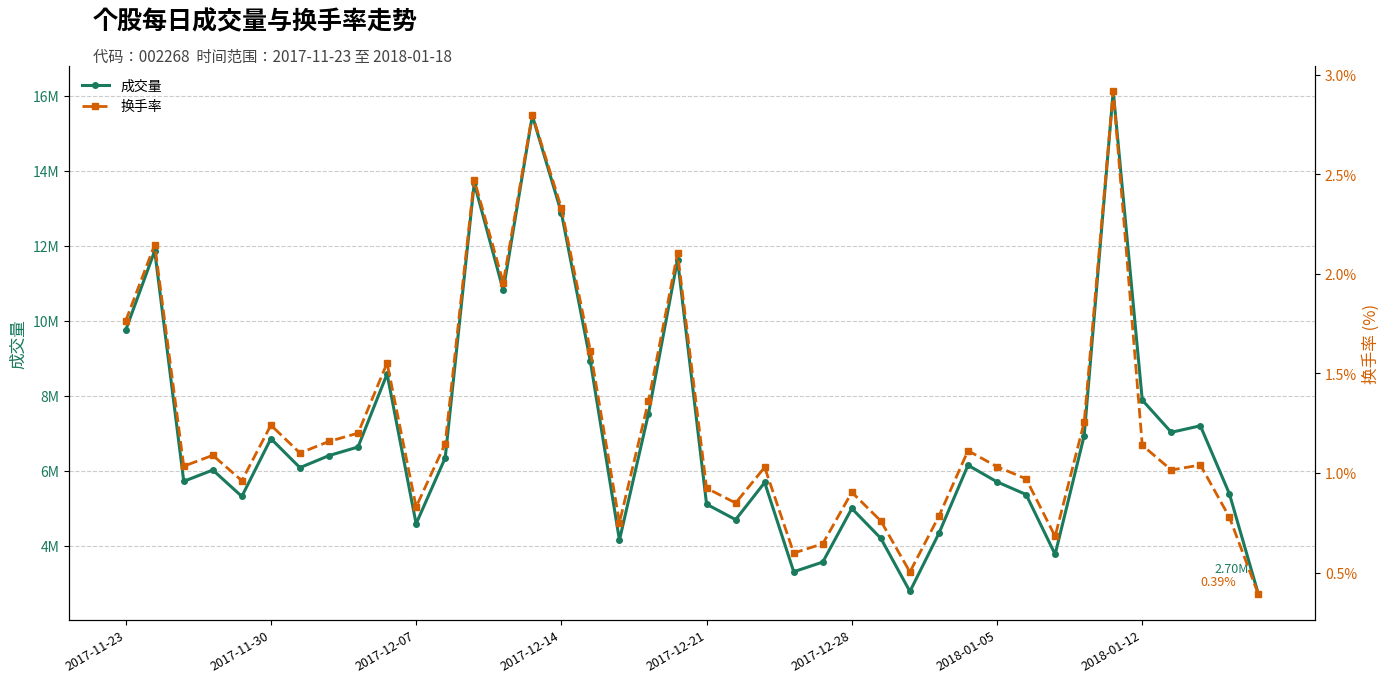

Rank the series by their maximum value, from lowest to highest.

换手率, 成交量